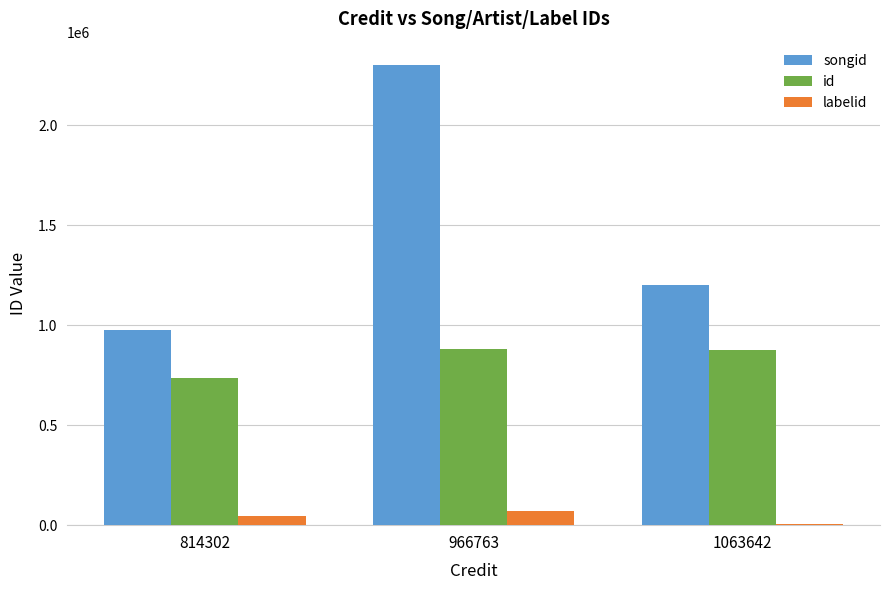

Which series changed the most between 966763 and 1063642?

songid